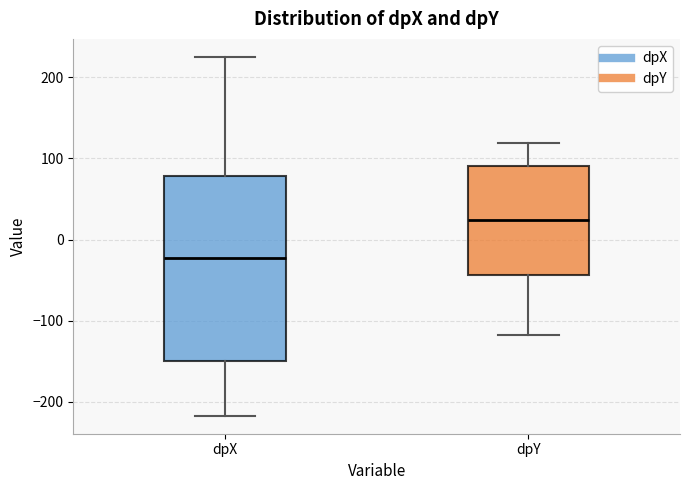

Where does the upper whisker of the box for dpY end on the y-axis? The values are not printed on the chart, so give them approximately, as read against the axis.

120